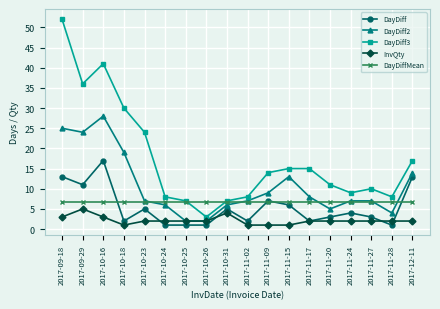

What is the label of the 14th point from the left?

2017-11-20